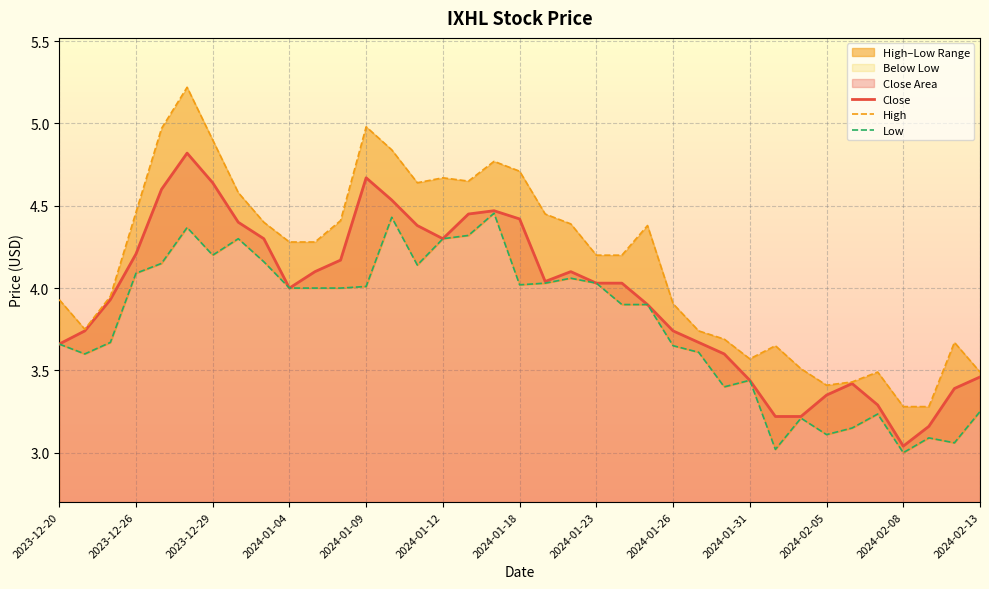

How many interior local valleys does the High series have?

5